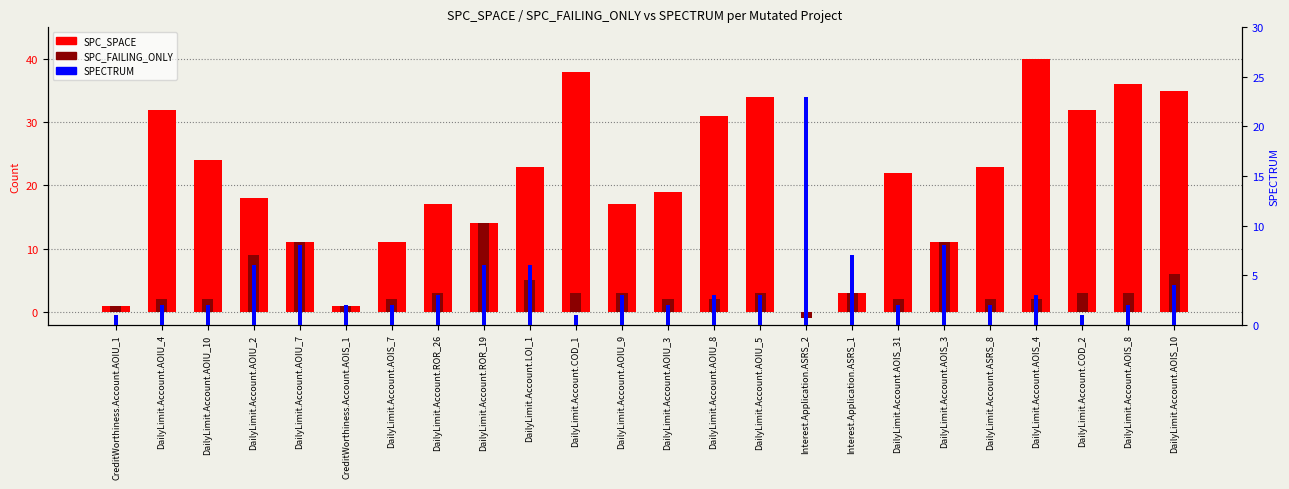

What is the difference between the maximum and minimum values in the SPECTRUM series?

22